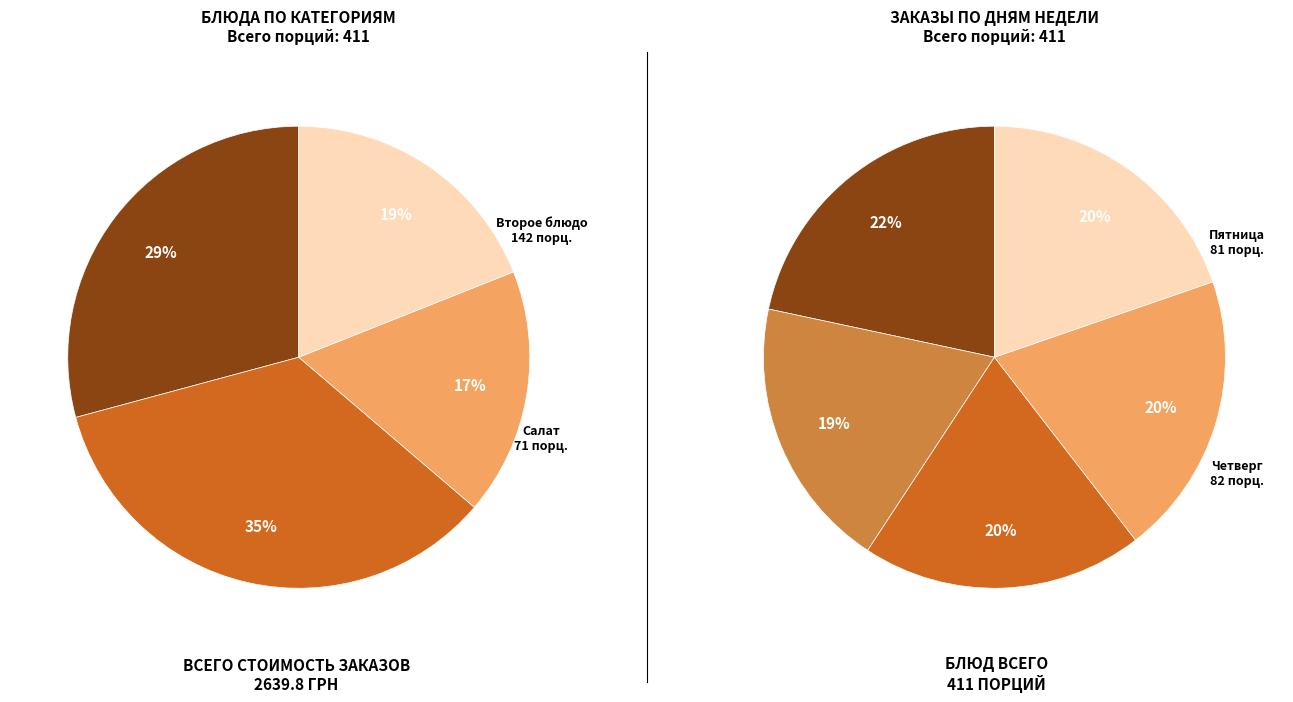

Count the number of slices in the pie.

5